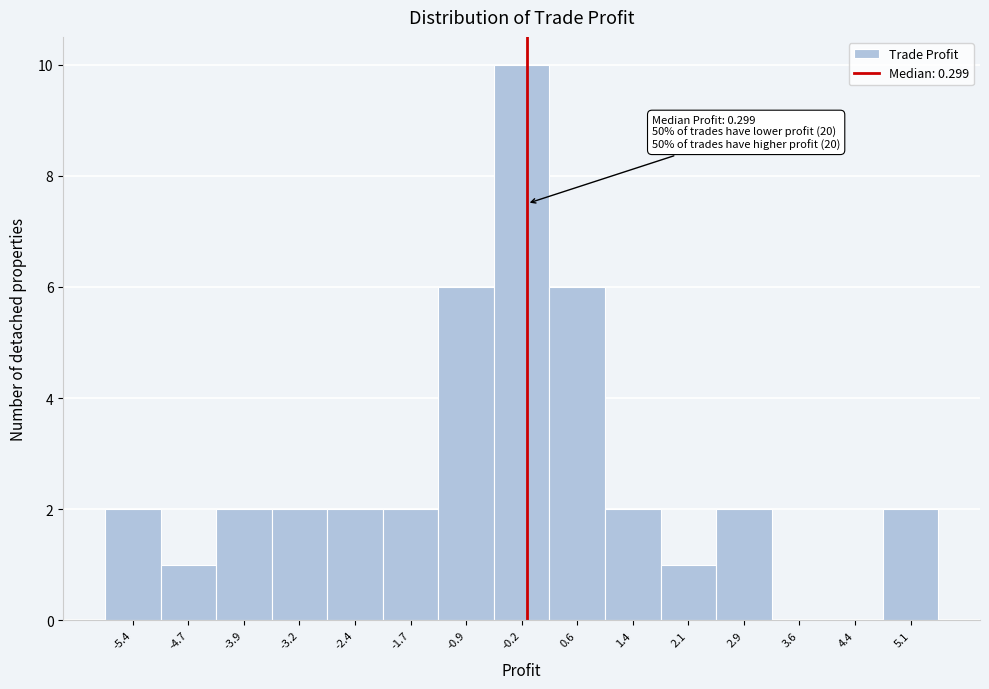

Reading left to right, extract all data points from this chart.

-5.4=2	-4.7=1	-3.9=2	-3.2=2	-2.4=2	-1.7=2	-0.9=6	-0.2=10	0.6=6	1.4=2	2.1=1	2.9=2	3.6=0	4.4=0	5.1=2